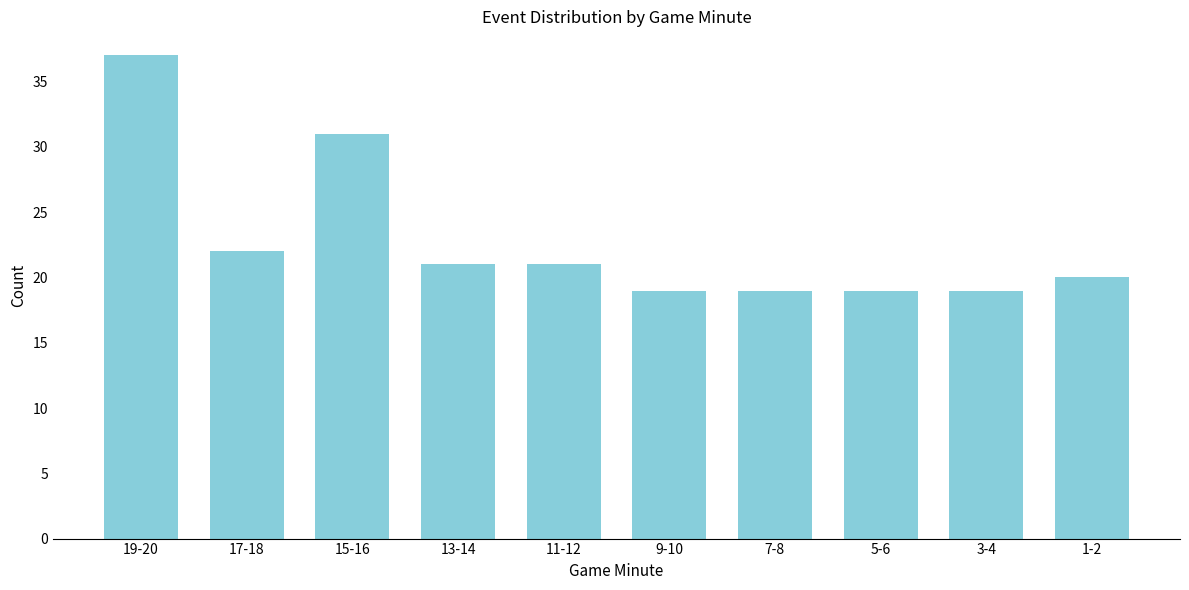

Reading left to right, what are all the values shown in this chart?

37	22	31	21	21	19	19	19	19	20